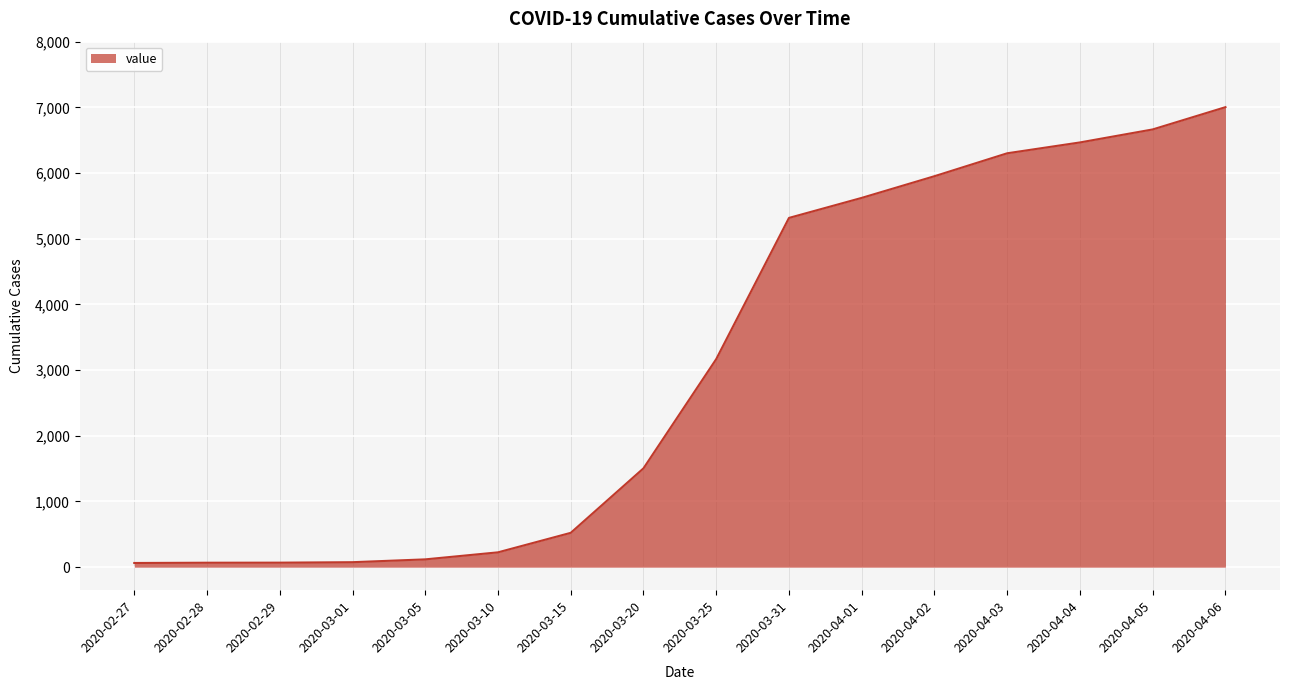

What is the change in value from 2020-03-25 to 2020-04-06?

+3835